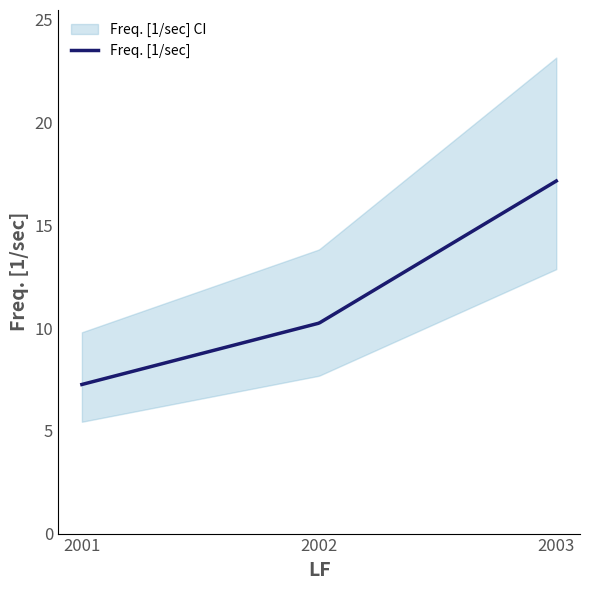

What is the maximum value shown in the chart?

17.2